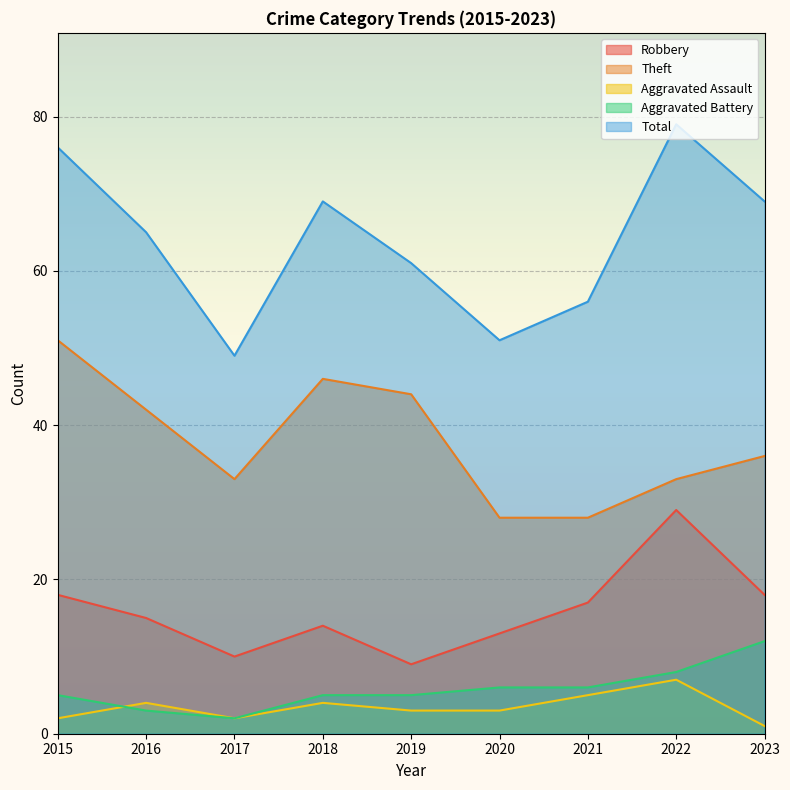

What is the sum of the Robbery values at 2023 and 2016?

33